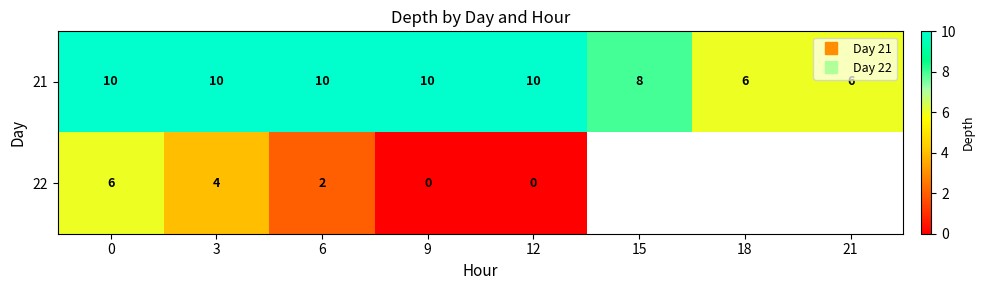

Between 0 and 3, which series saw the biggest shift?

22